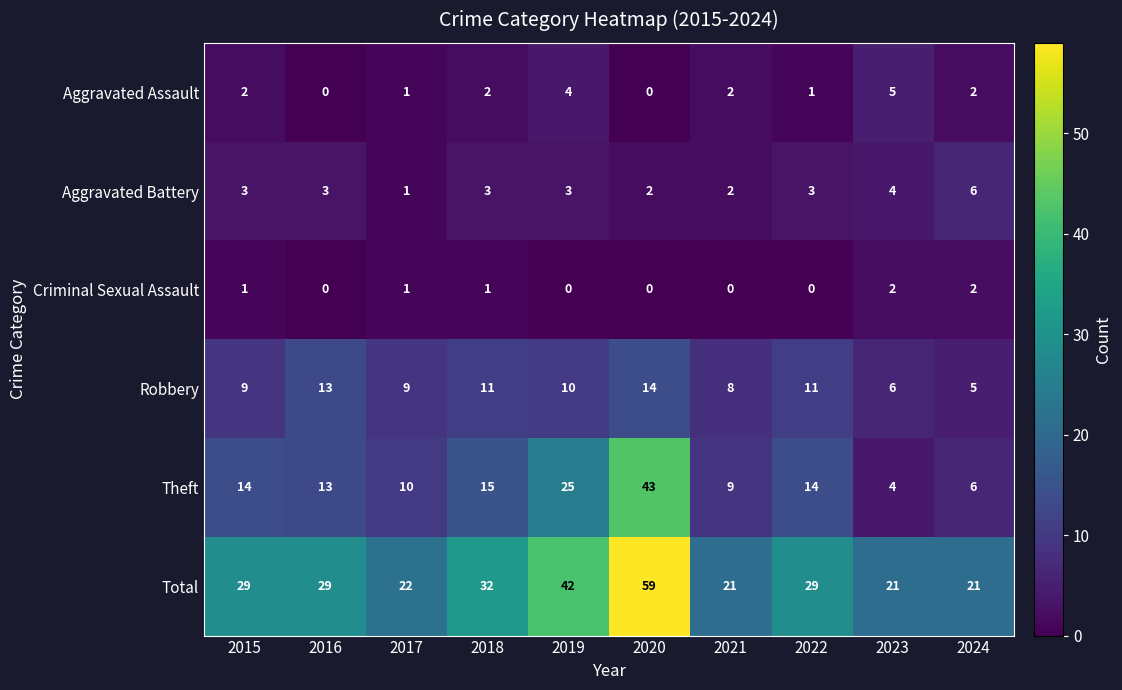

Rank the series by their maximum value, from lowest to highest.

Criminal Sexual Assault, Aggravated Assault, Aggravated Battery, Robbery, Theft, Total